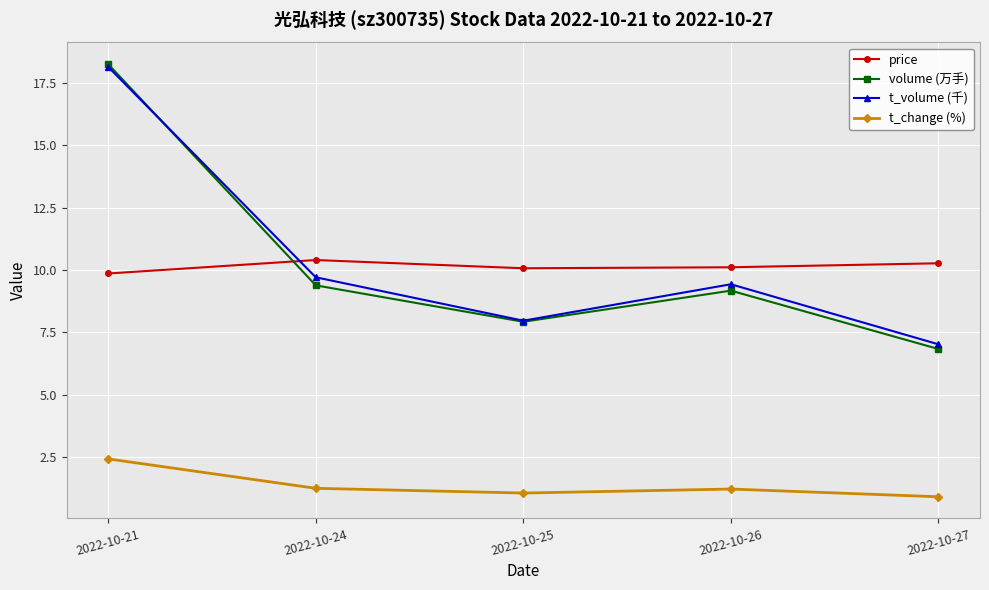

What is the value of the t_volume (千) point at the 5th from the left?

7.0